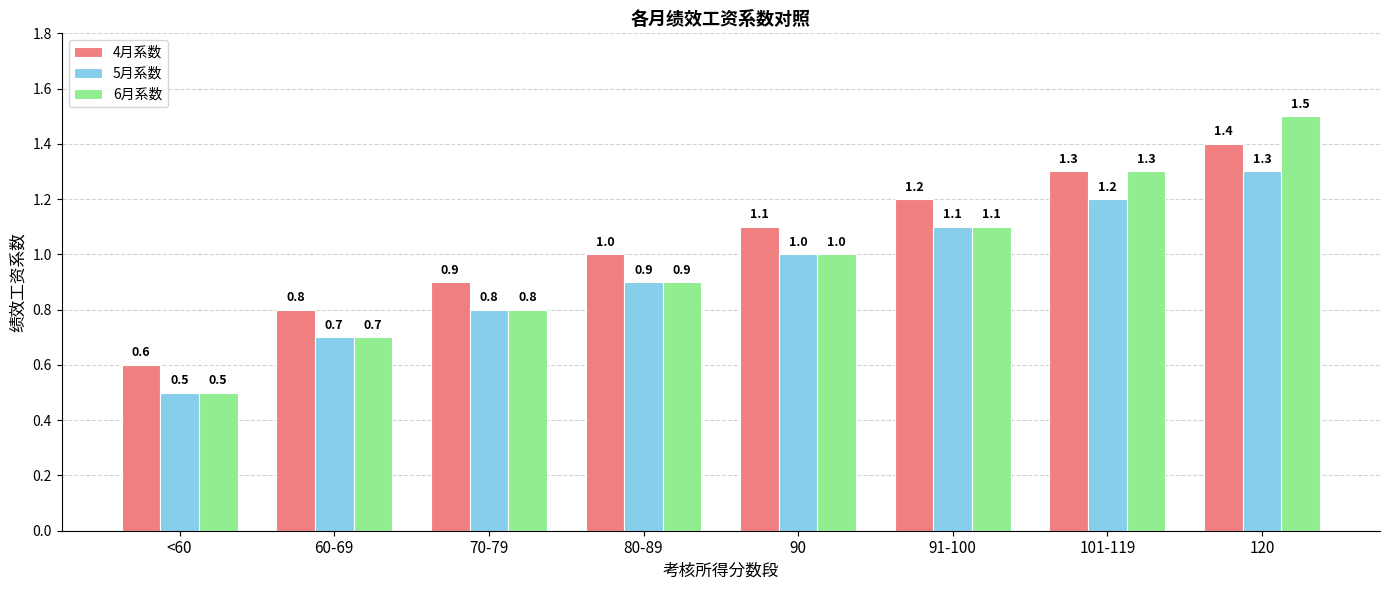

What is the value of the 4月系数 bar at the 8th from the left?

1.4